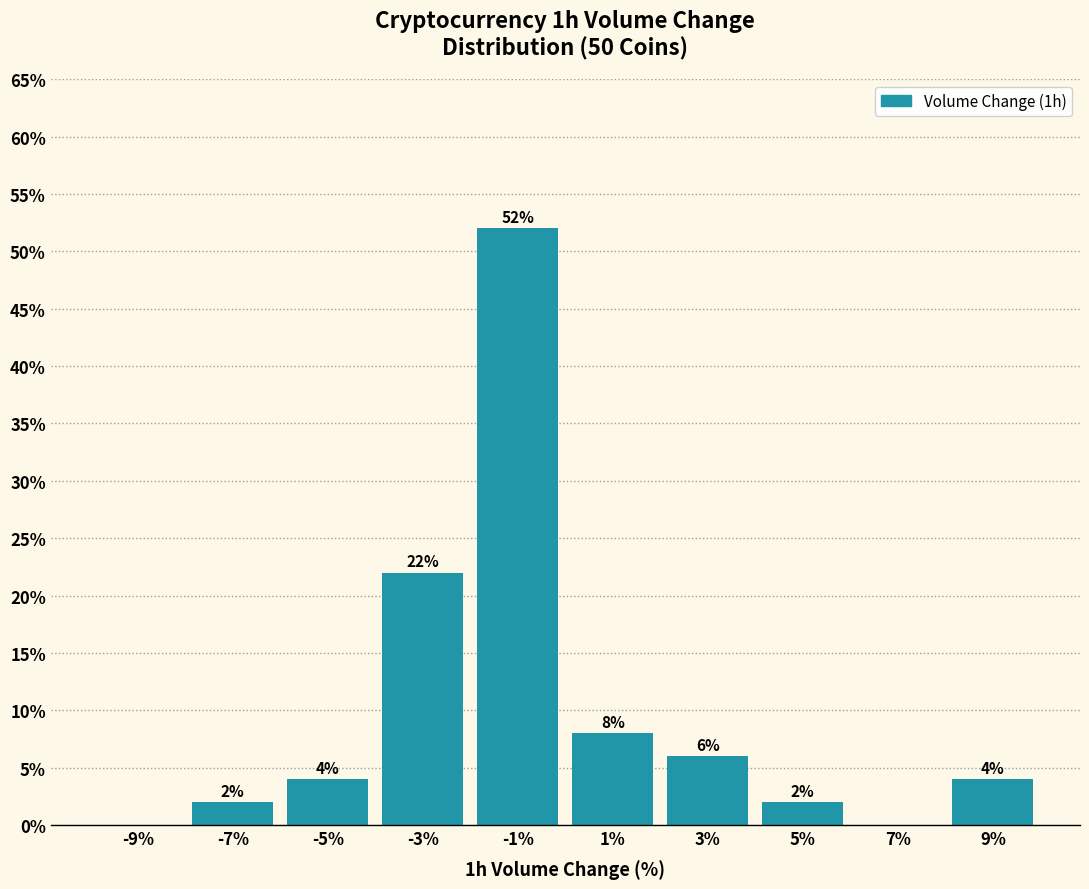

Which range on the x-axis has the tallest bar?

-2 to 0